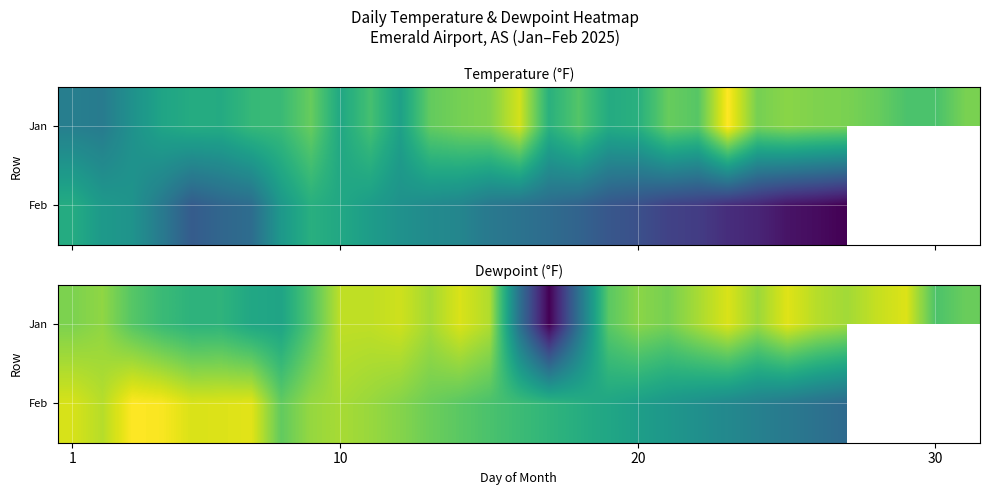

What is the difference between the maximum and minimum values in the Jan series?

21.7